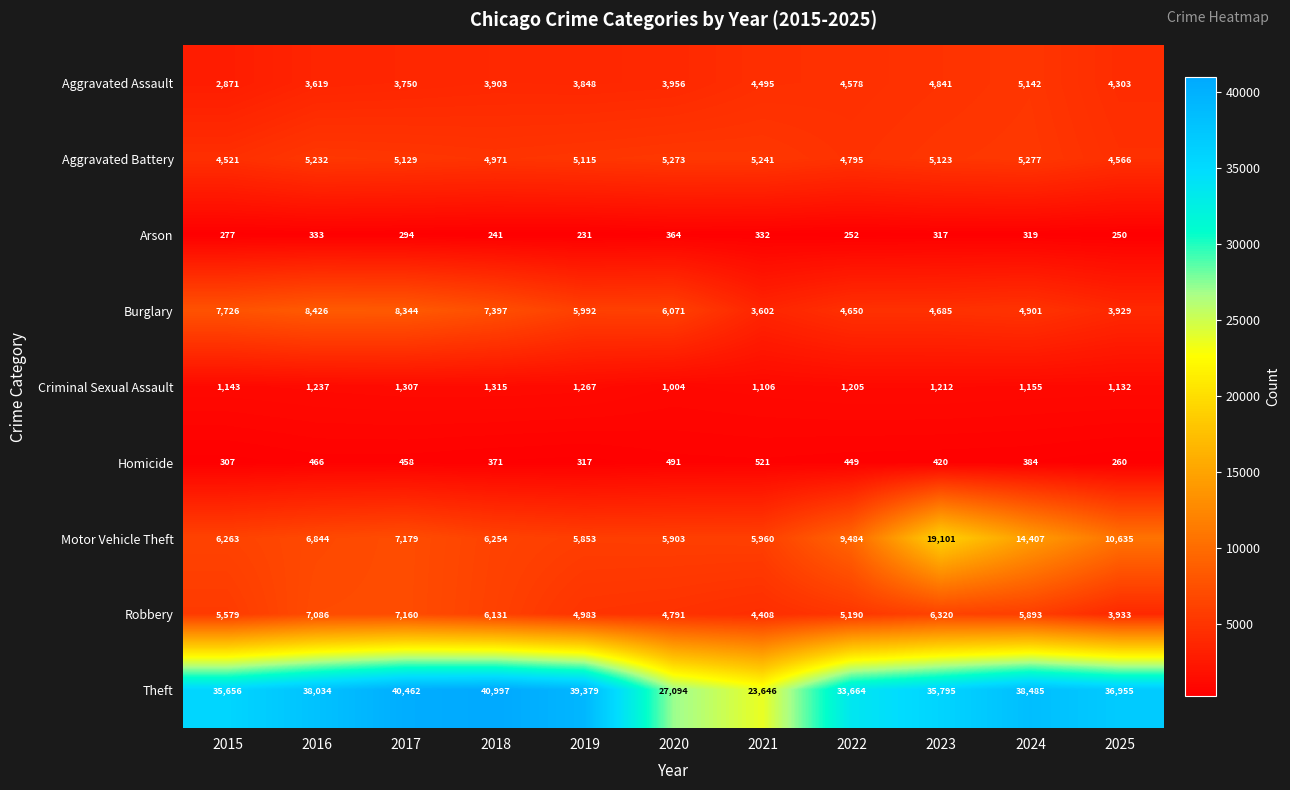

The value of Criminal Sexual Assault at 2016 is 1958. True or false?

False